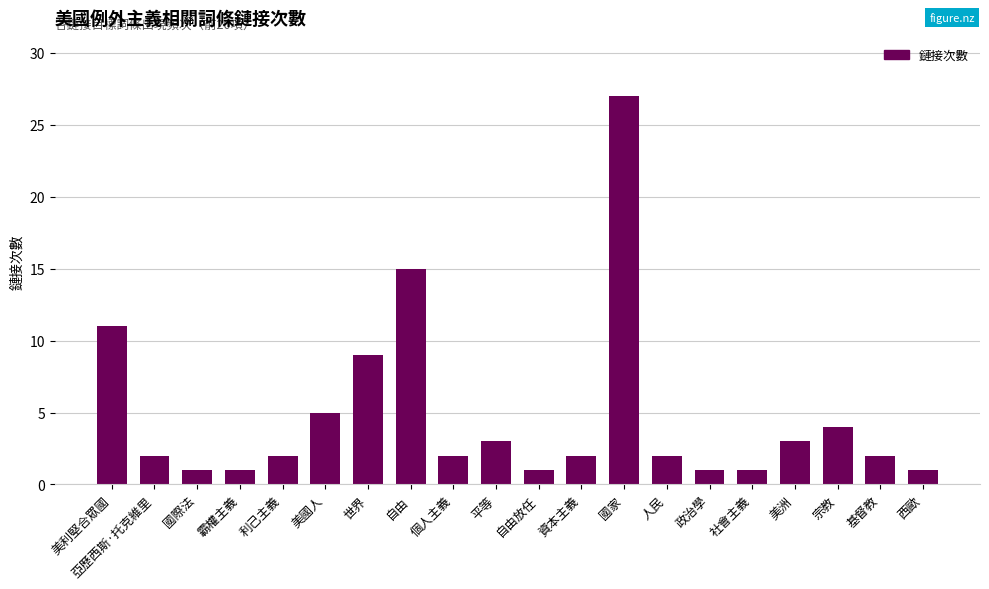

What is the label of the 12th bar from the left?

資本主義